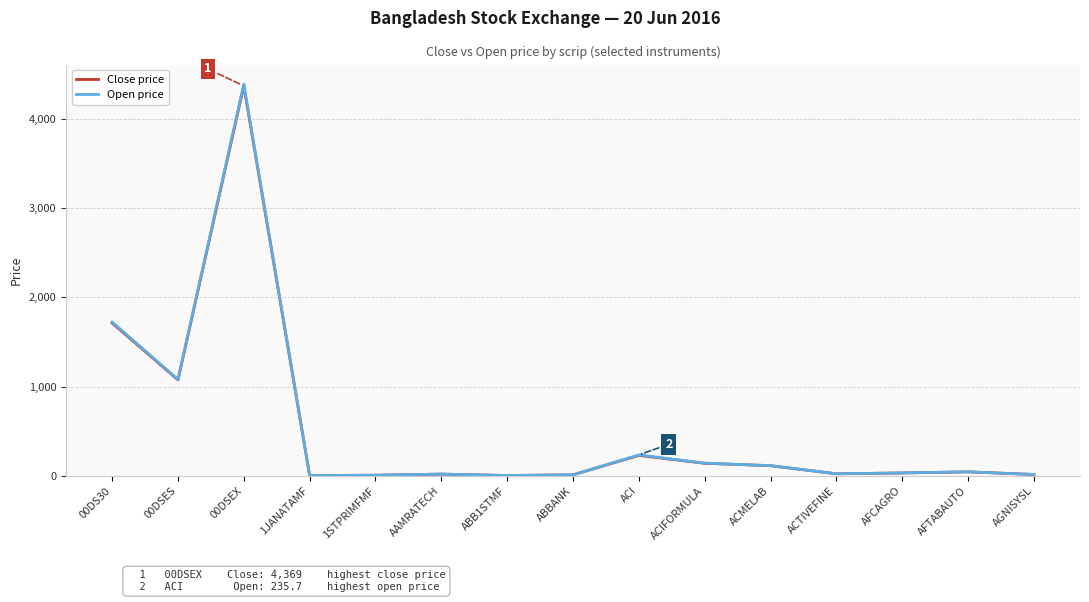

What is the label of the 3rd point from the left?

00DSEX